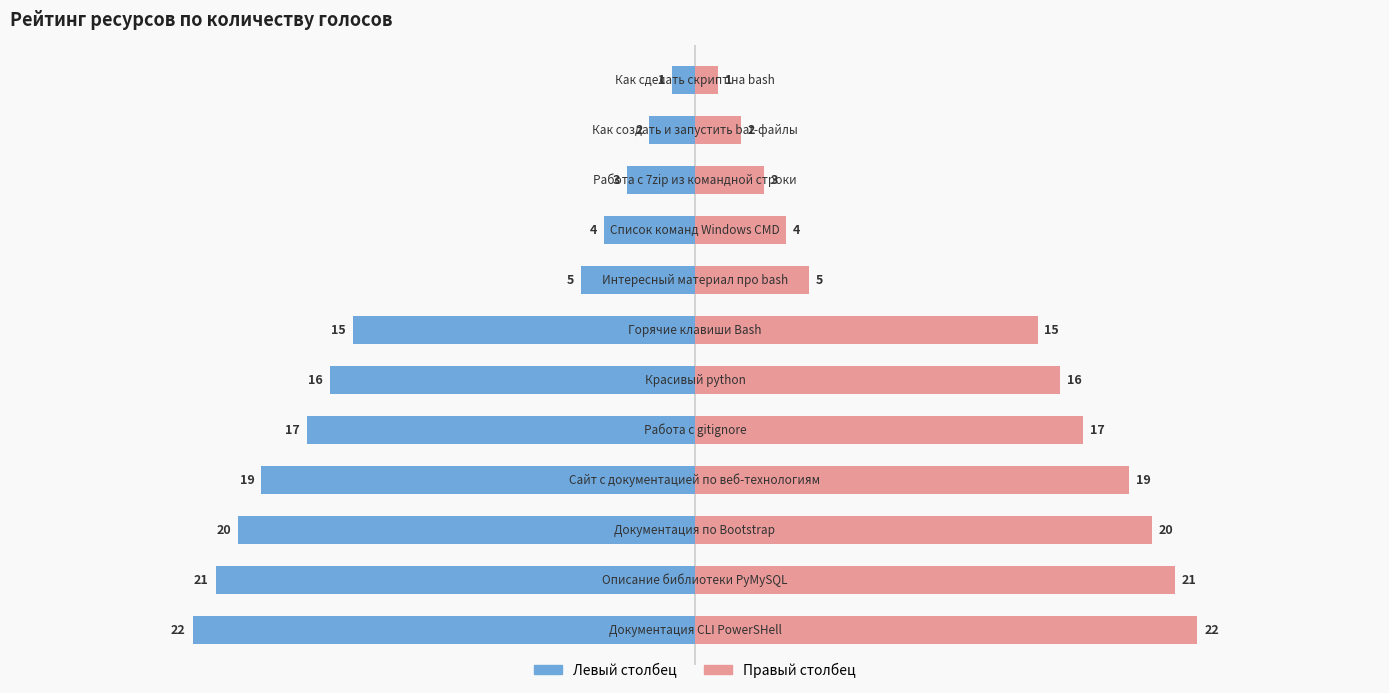

What is the sum of all Голосов (синий) values?

-145